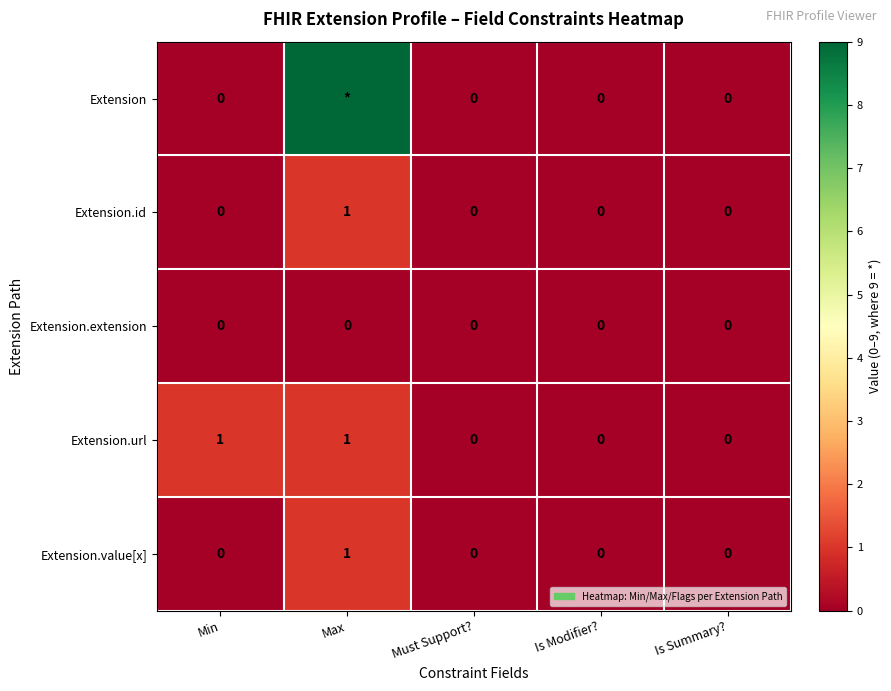

Count the Extension.value[x] values in the range 0 to 1.

5